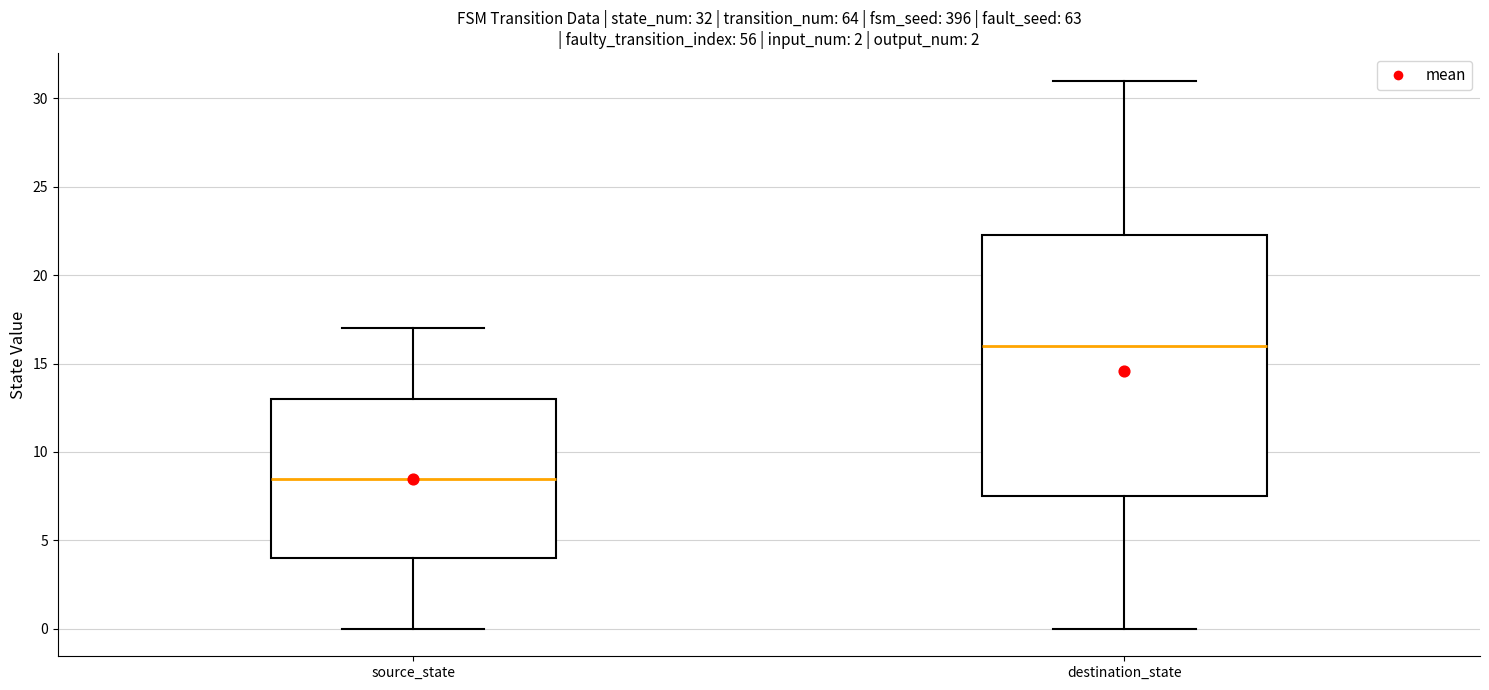

Which box has the highest median line?

destination_state